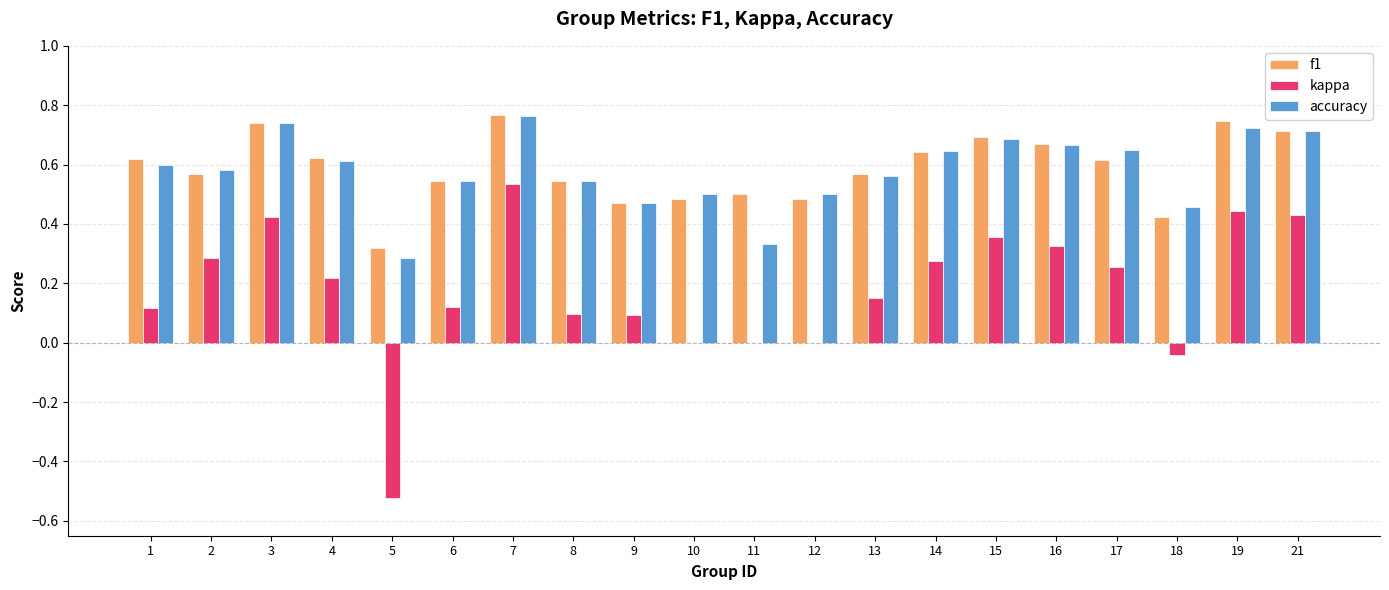

What are all the series names shown in the legend?

f1, kappa, accuracy